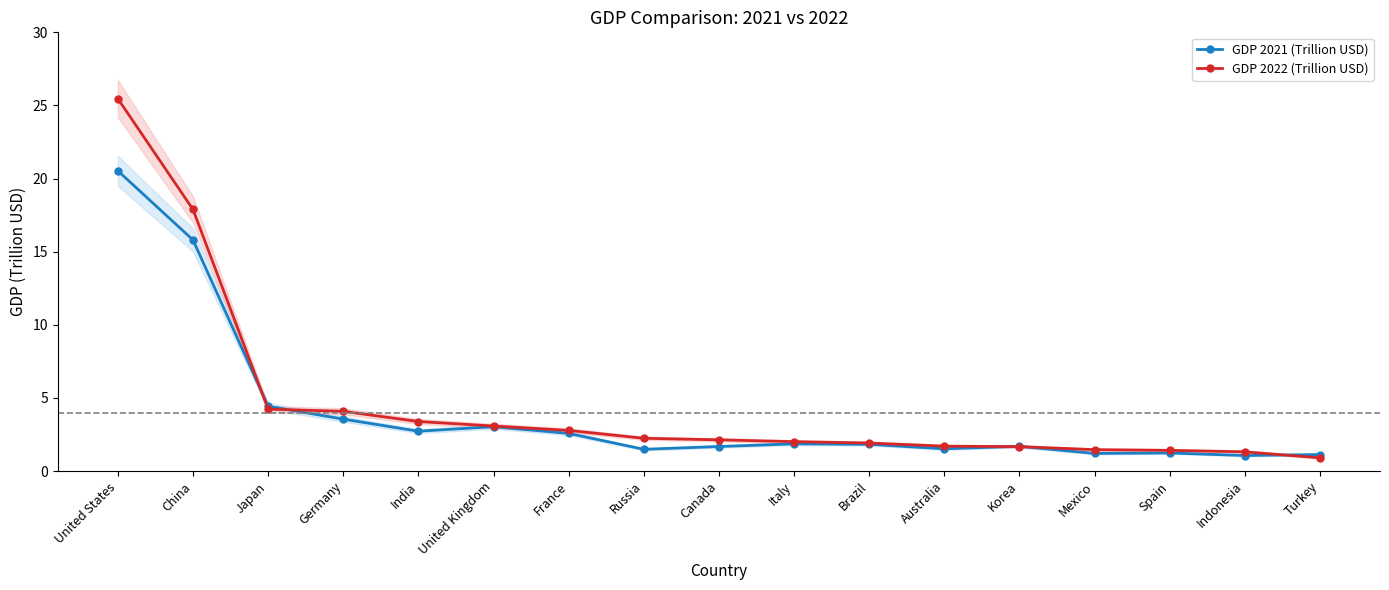

What is the maximum value for GDP 2022 (Trillion USD)?

25.5